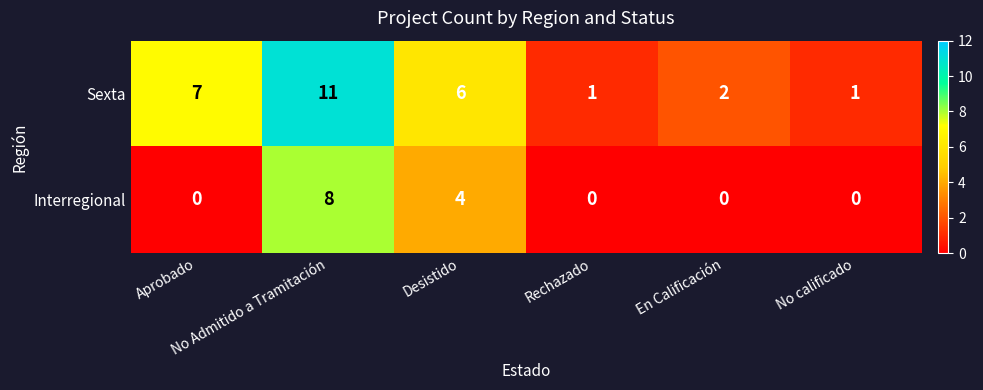

Which series has the largest range (max minus min)?

Sexta